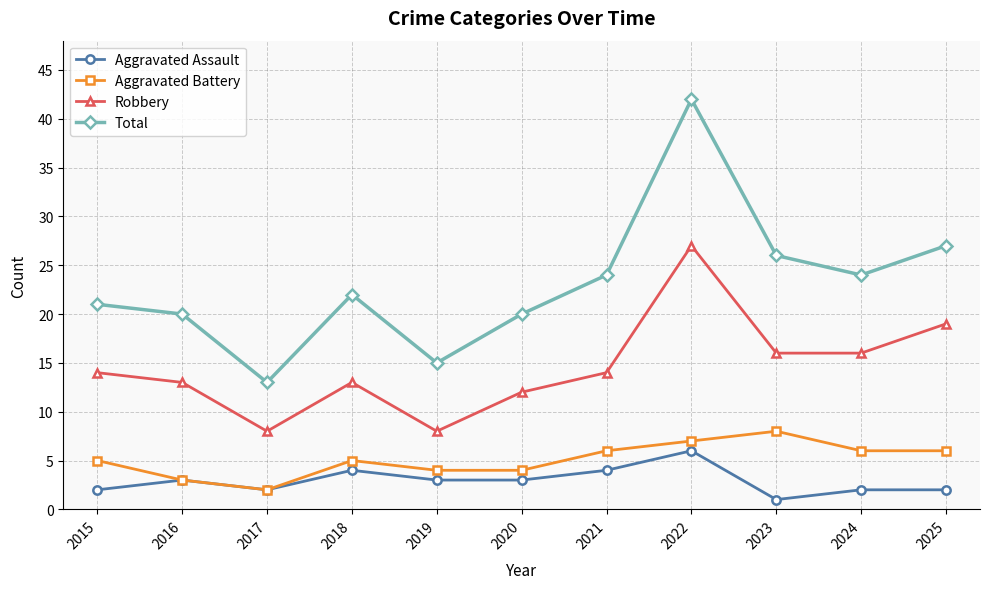

What is the approximate value of Robbery at 2018?

13